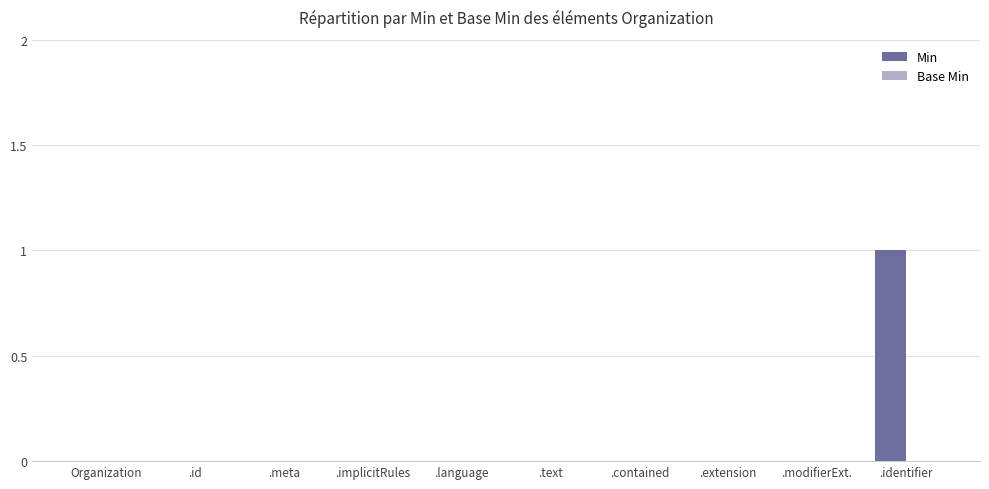

Reading right to left, extract all data points from this chart.

.identifier=1	.modifierExt.=0	.extension=0	.contained=0	.text=0	.language=0	.implicitRules=0	.meta=0	.id=0	Organization=0